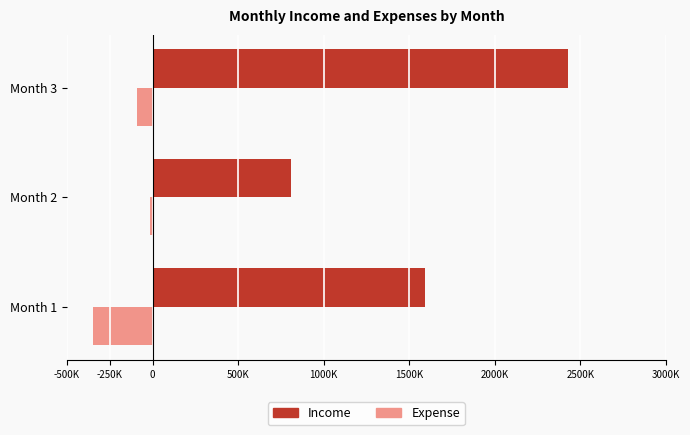

What are all the series names shown in the legend?

Income, Expense